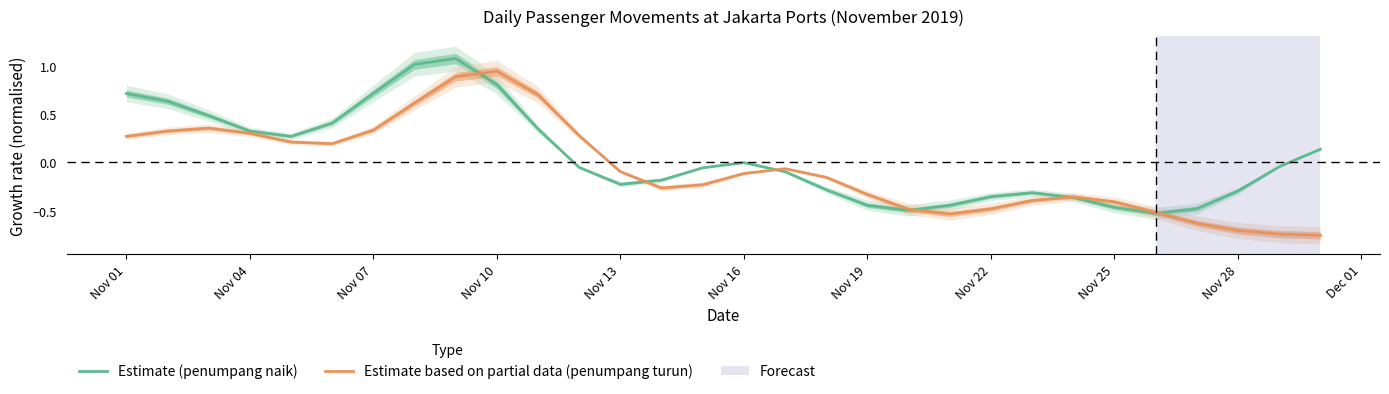

Is it true that Estimate based on partial data (penumpang turun) equals -0.2 at Nov 13?

False